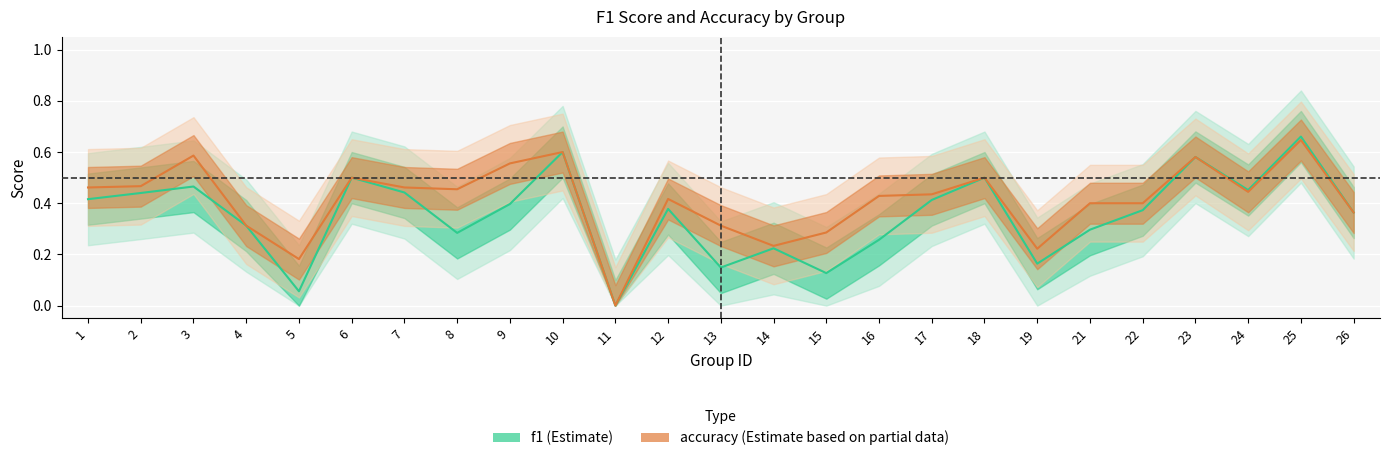

Count the number of categories in the chart.

25